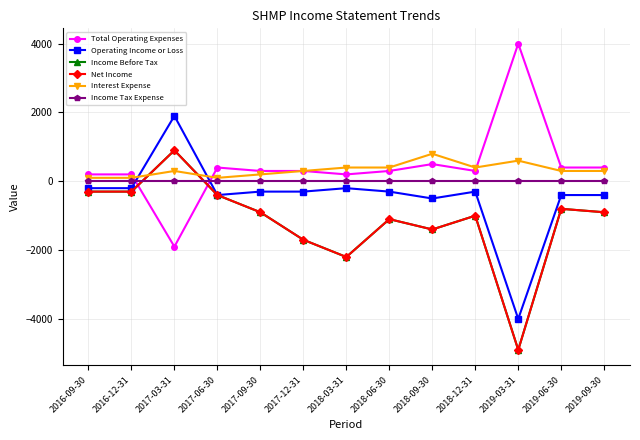

How many lines are shown in the chart?

6